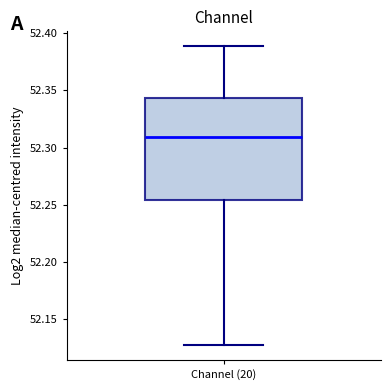

Read this box plot against the y-axis: the position of the median line, the range covered by the box, and the ends of both whiskers. The values are not printed on the chart, so give them approximately, as read against the axis.

median 52.310, box 52.255 to 52.345, whiskers 52.130 to 52.390